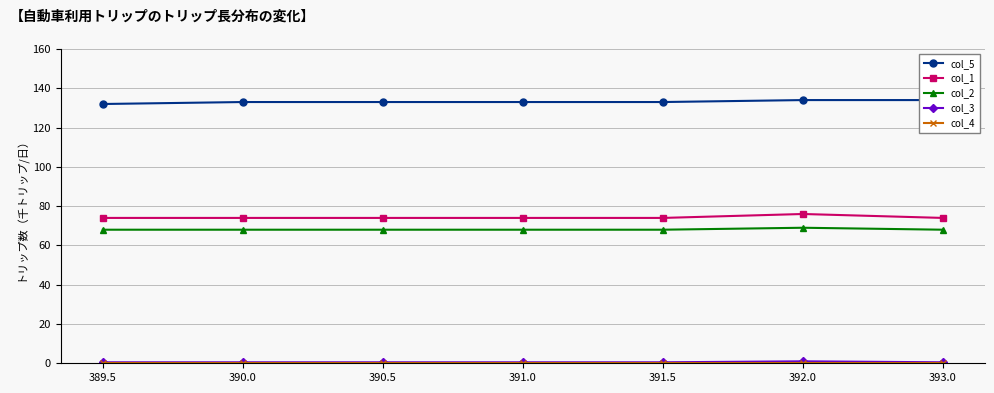

What is the minimum value for col_5?

132.0